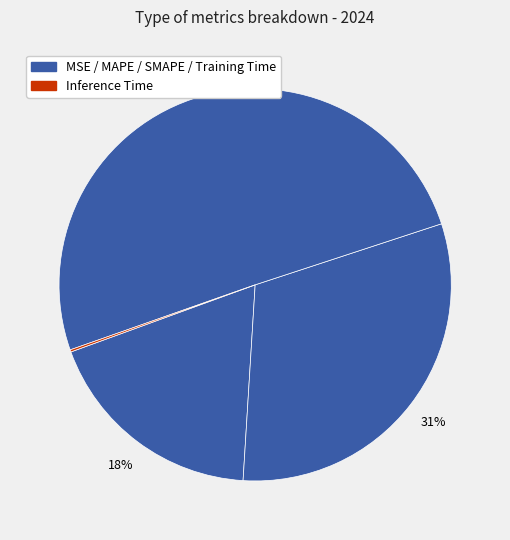

Which slice represents more than half of the pie?

Training Time